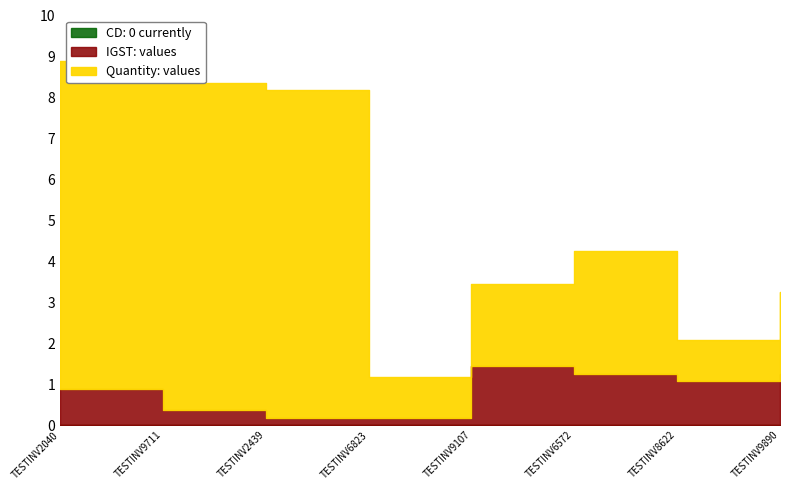

How many lines are shown in the chart?

3